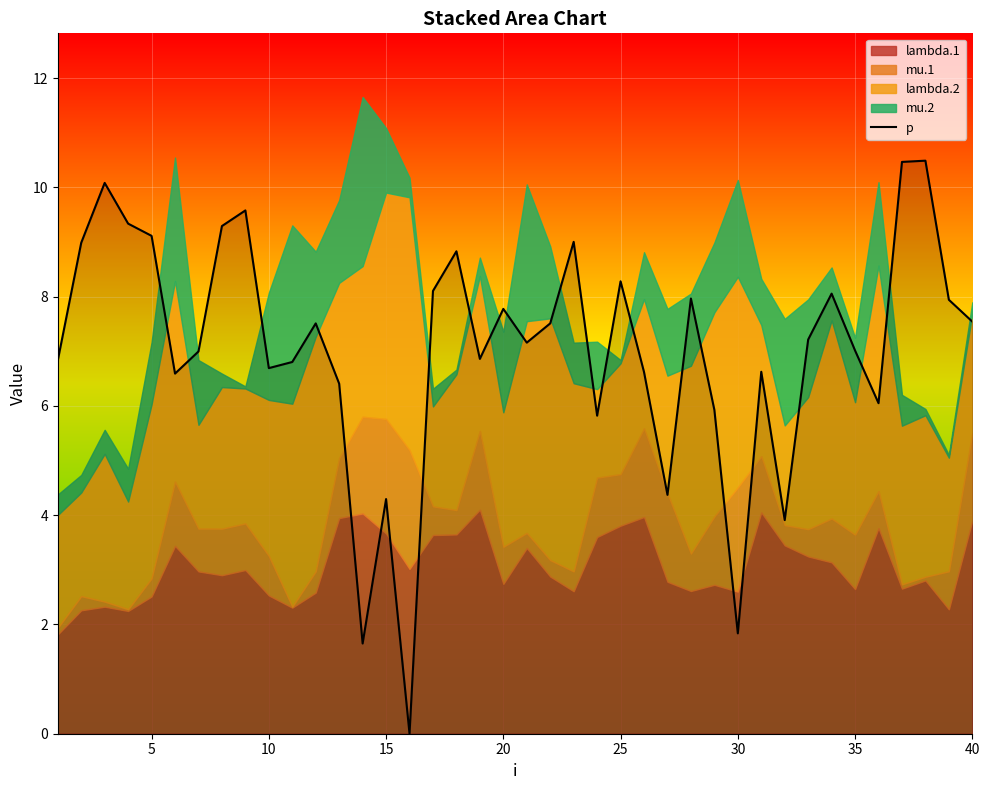

What is the greatest value displayed?

10.5